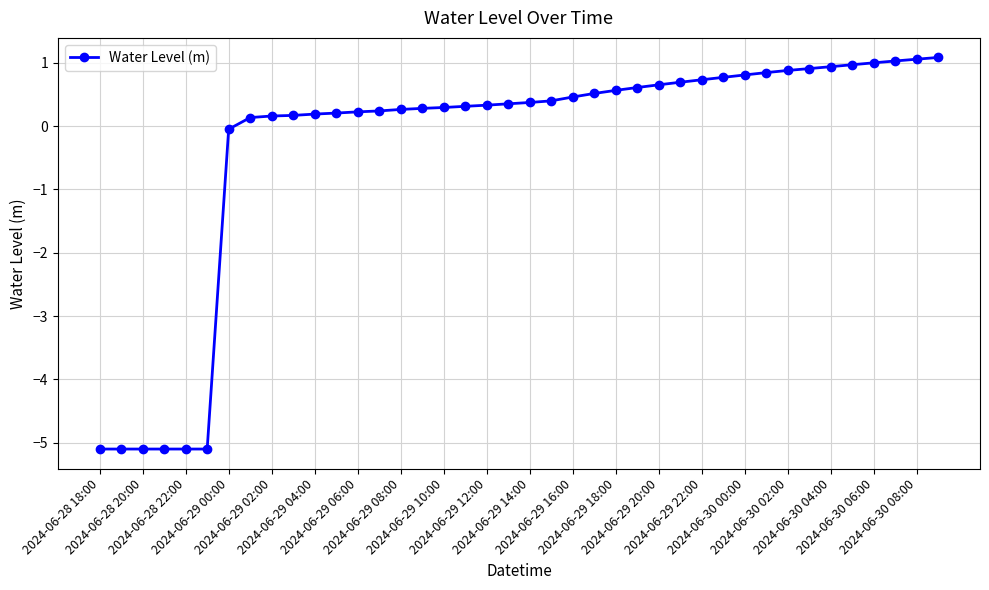

What is the value of the 34th point from the left?

0.9